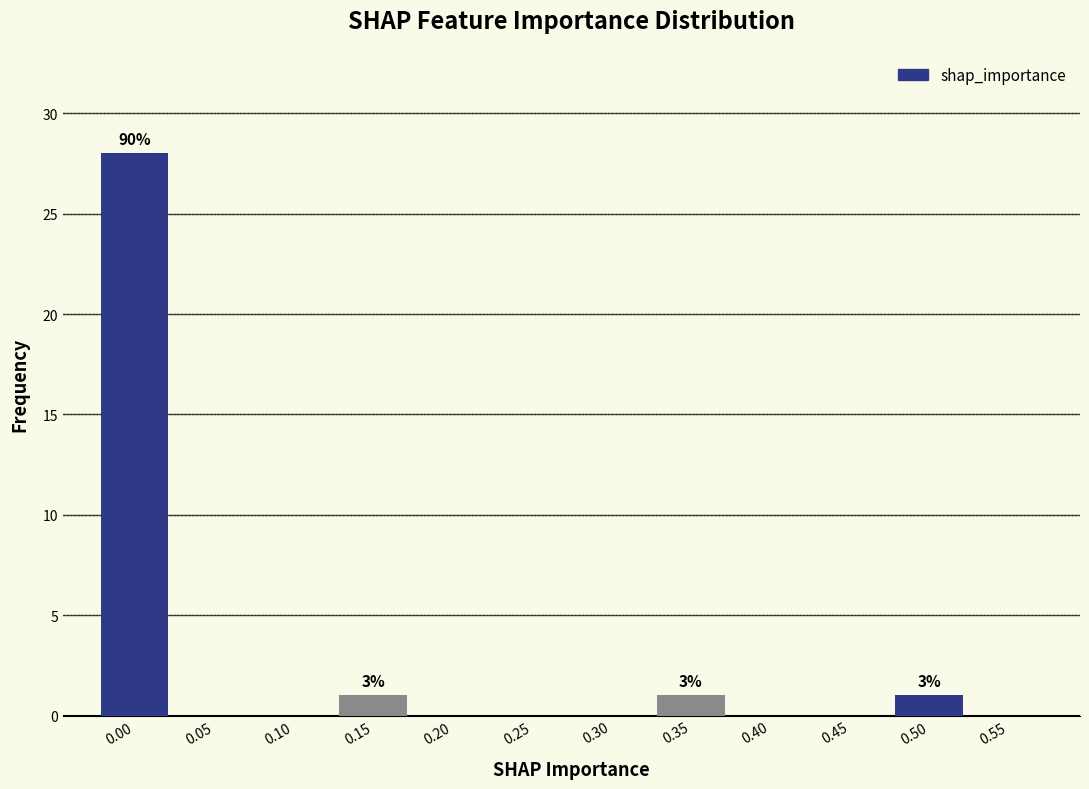

Reading left to right, transcribe all the data shown in this chart.

0.00=28	0.05=0	0.10=0	0.15=1	0.20=0	0.25=0	0.30=0	0.35=1	0.40=0	0.45=0	0.50=1	0.55=0